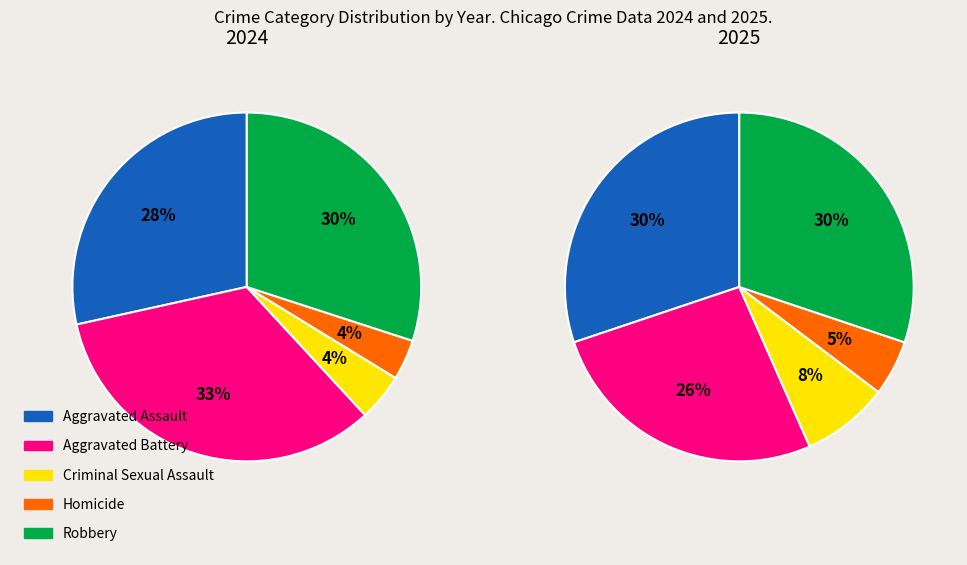

To the nearest percent, what portion does Aggravated Battery represent?

33%